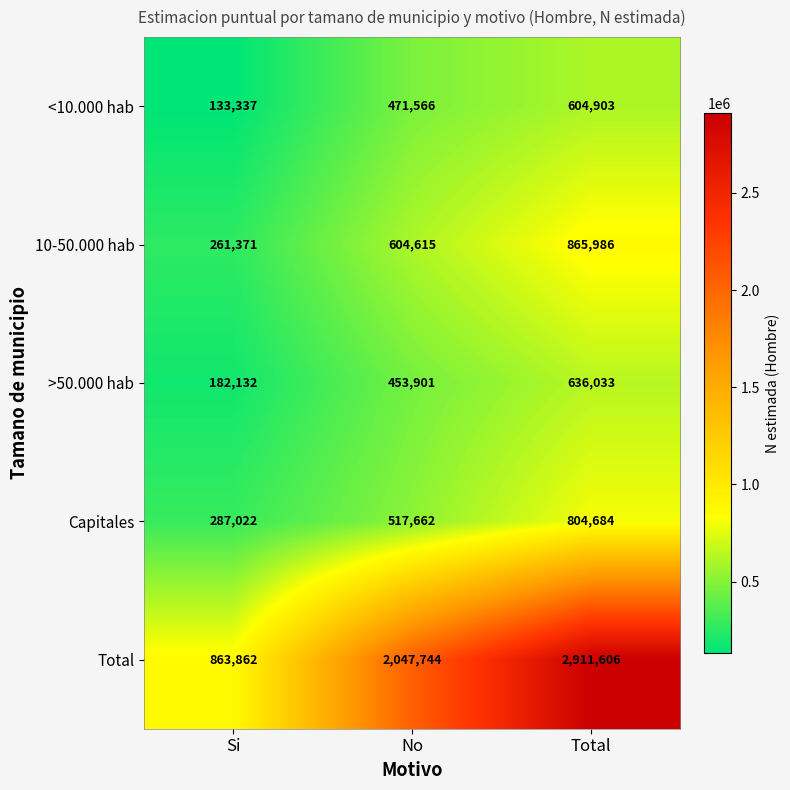

What is the total value across all series at Total?

5823212